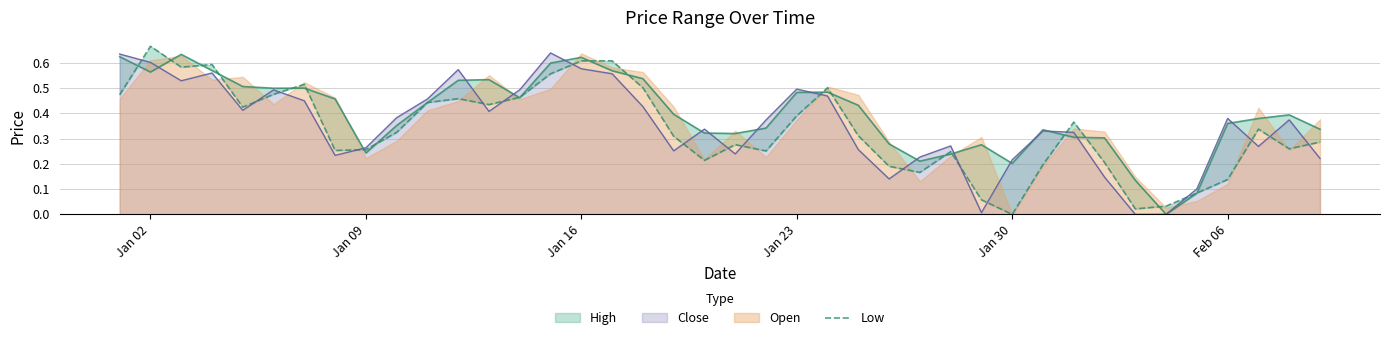

How many interior local peaks (higher than both neighbors) does the data have?

10